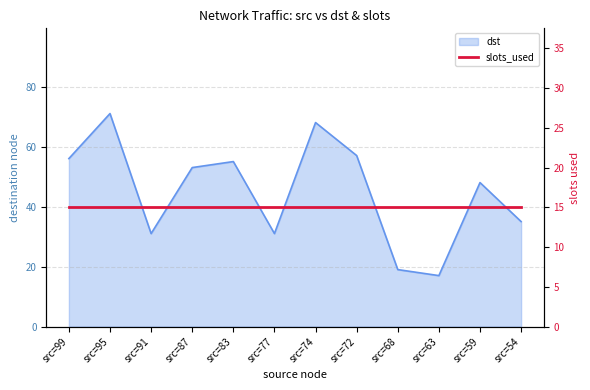

Where is the first local minimum?

src=91